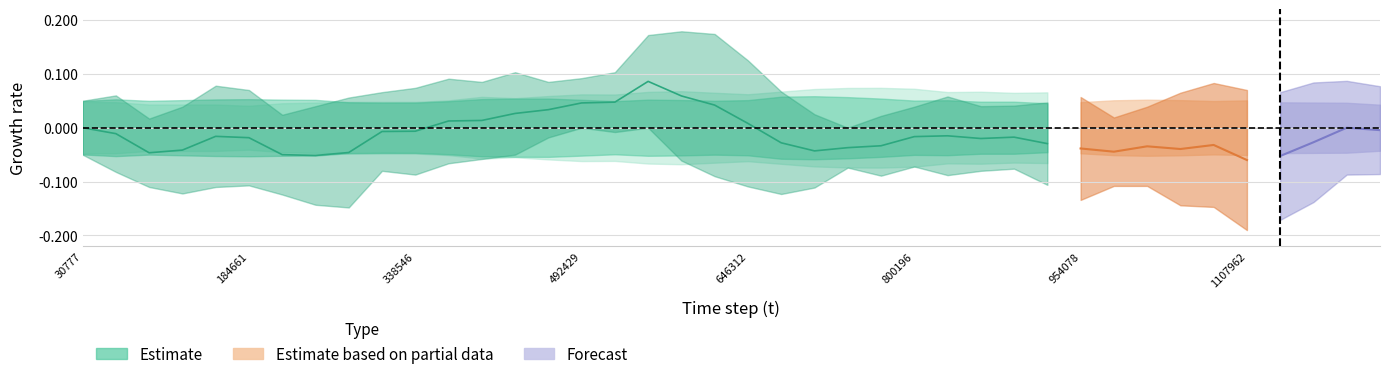

True or false: mSel has more than 0 interior local peaks.

True